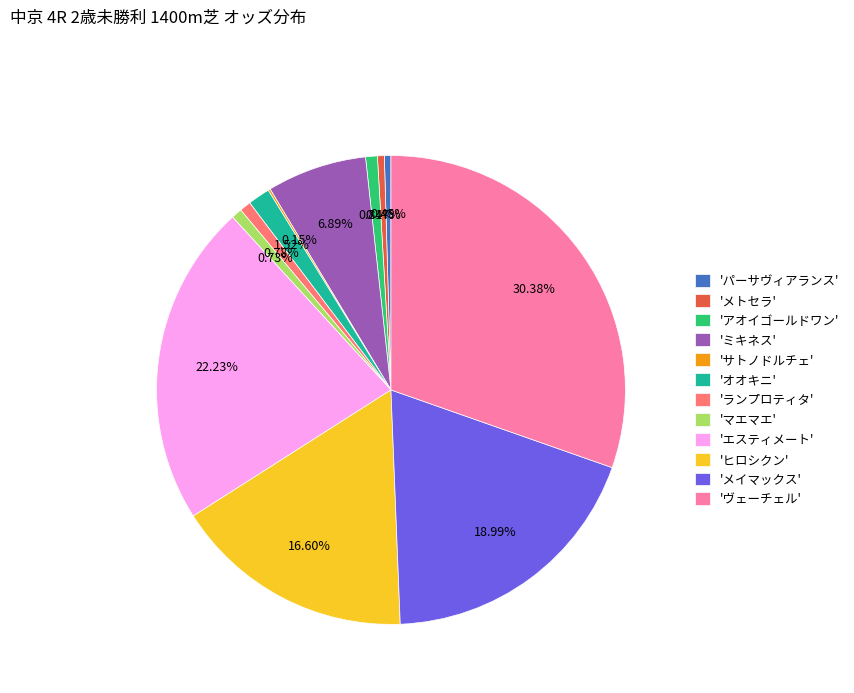

Combined, do 'メイマックス' and 'パーサヴィアランス' account for over 50%?

No